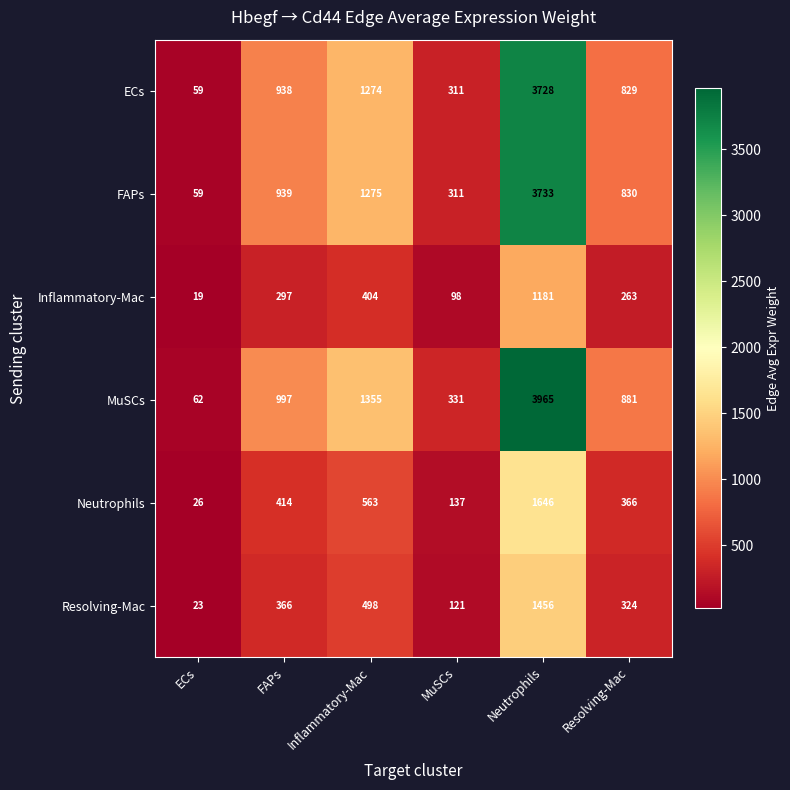

At which label does FAPs reach its peak?

Neutrophils